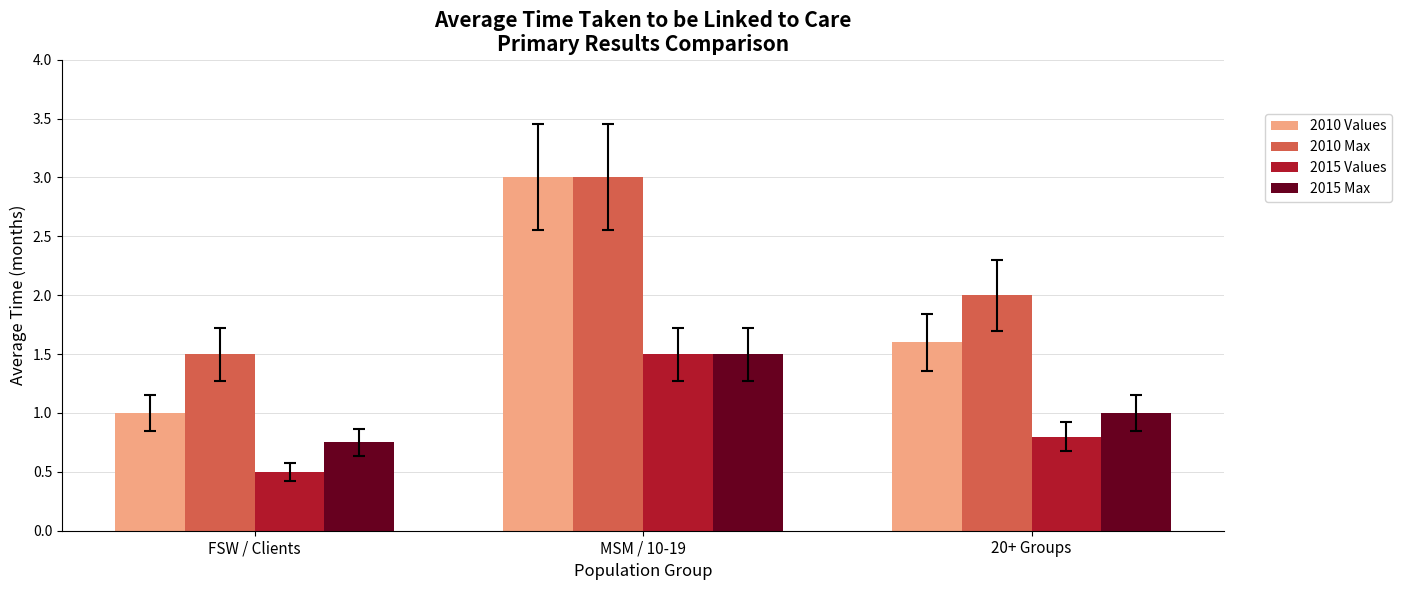

Which category has the highest value in the 2010 Values series?

MSM / 10-19